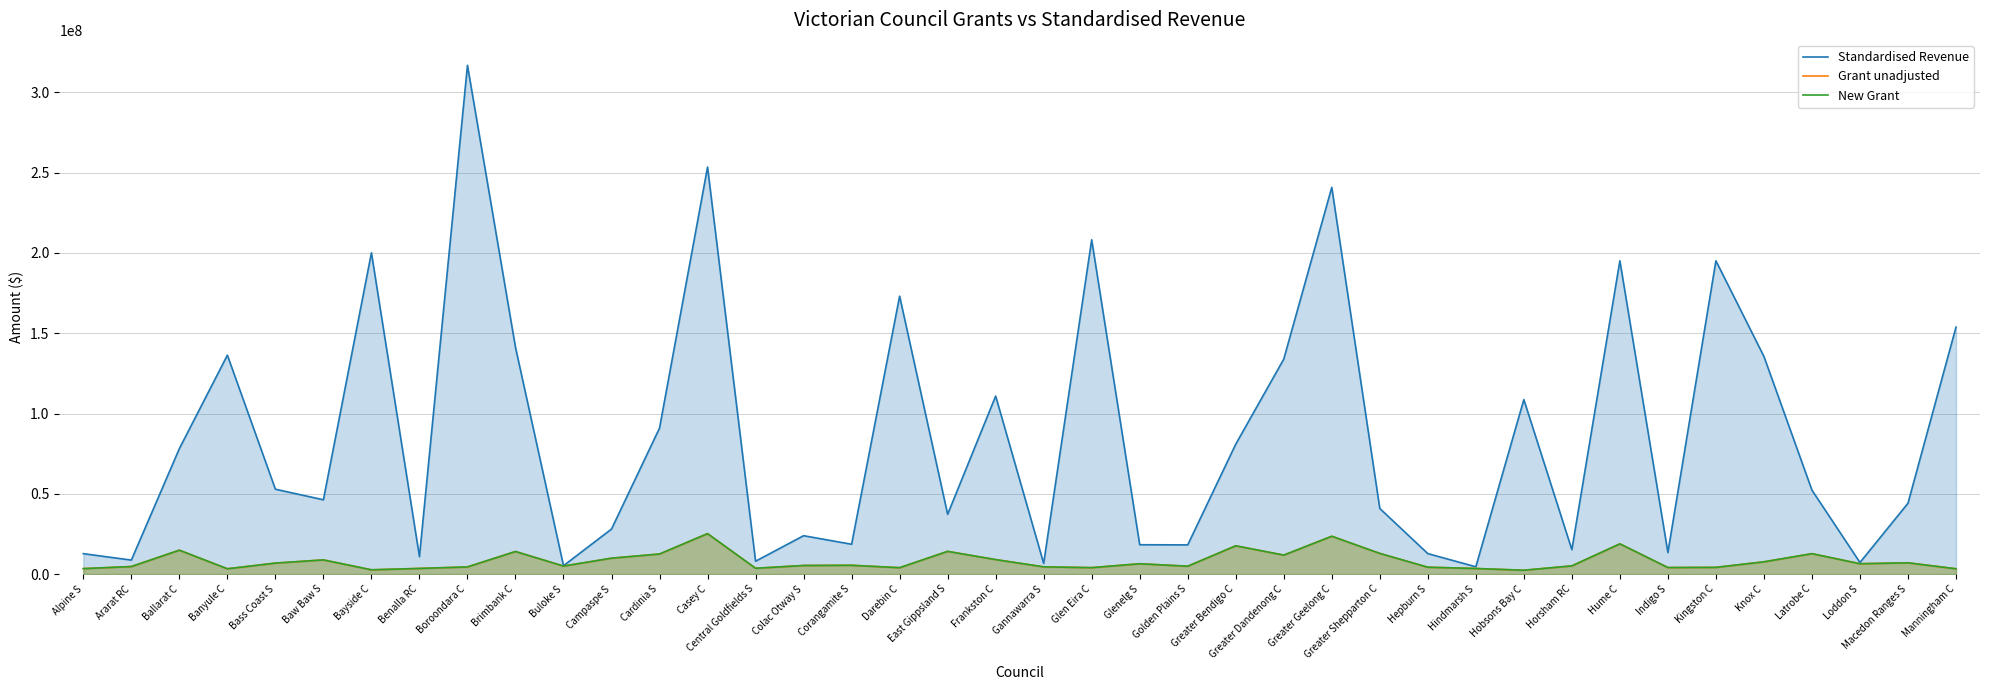

What is the difference between the second highest and second lowest values in the New Grant series?

20901116